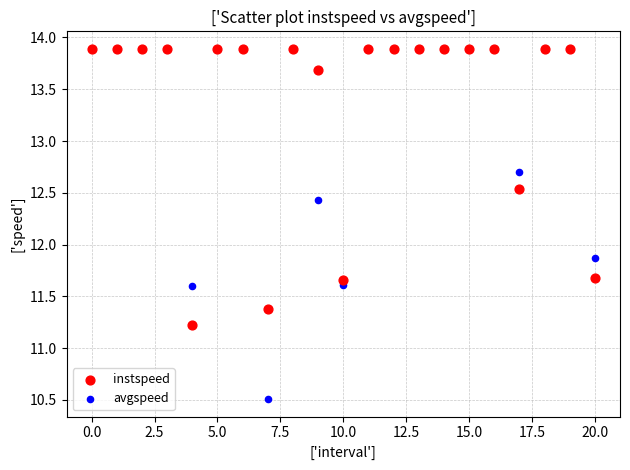

In the avgspeed series, what Y value is closest to 12?

11.9